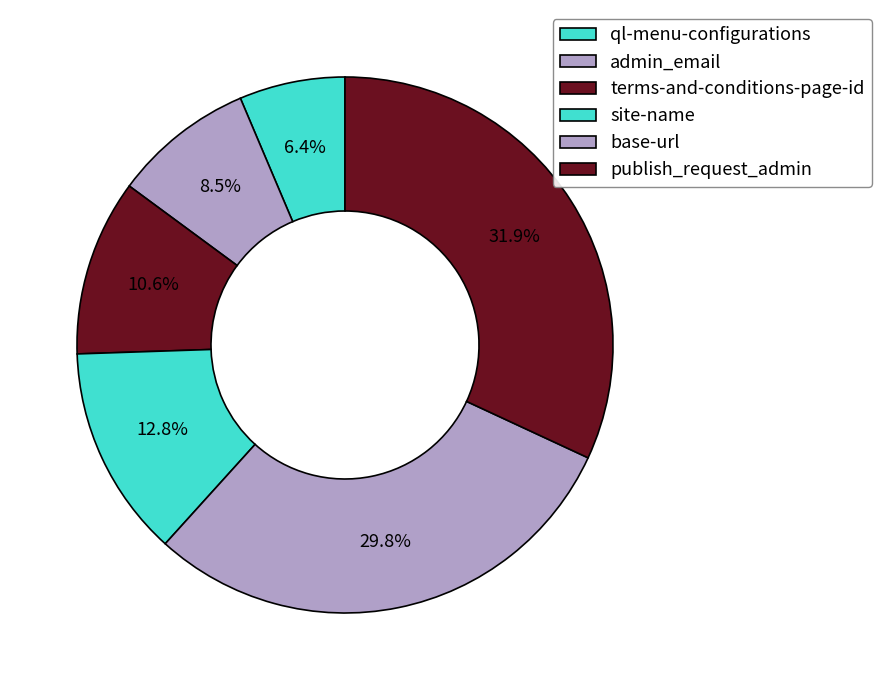

Count the number of slices in the pie.

6